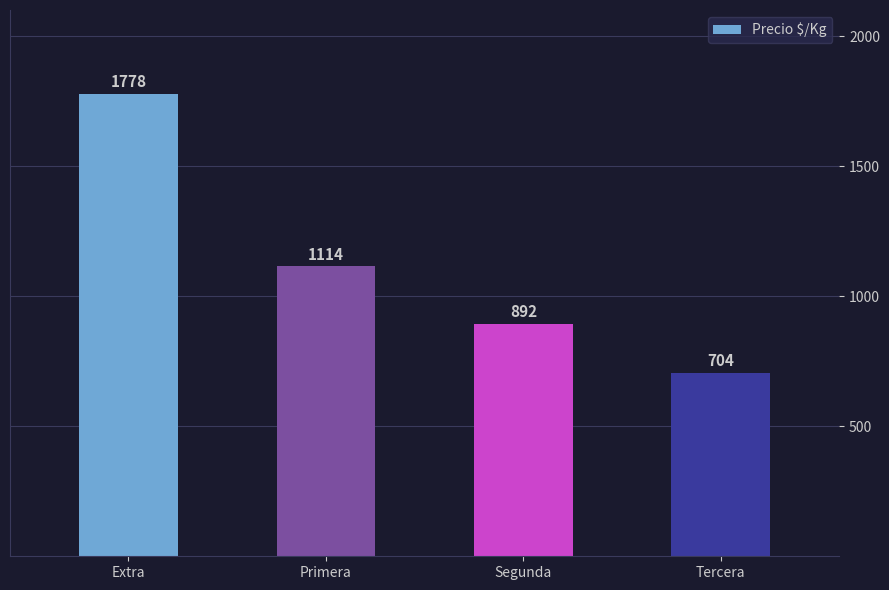

Reading left to right, extract all data points from this chart.

1778	1114	892	704